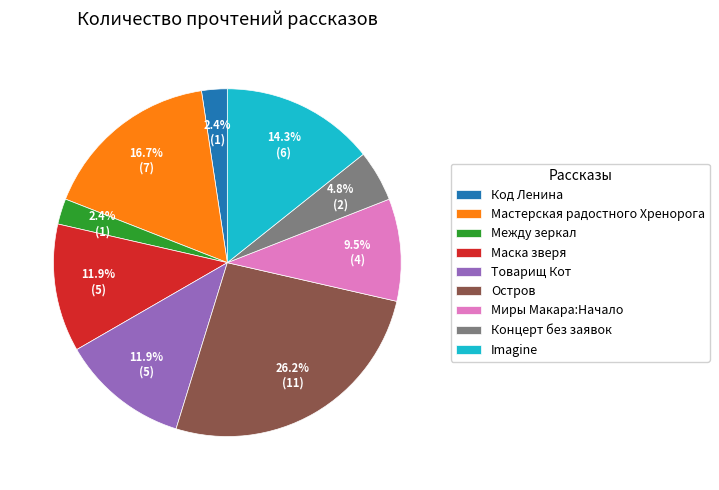

What percentage is NOT represented by Imagine?

85.7%